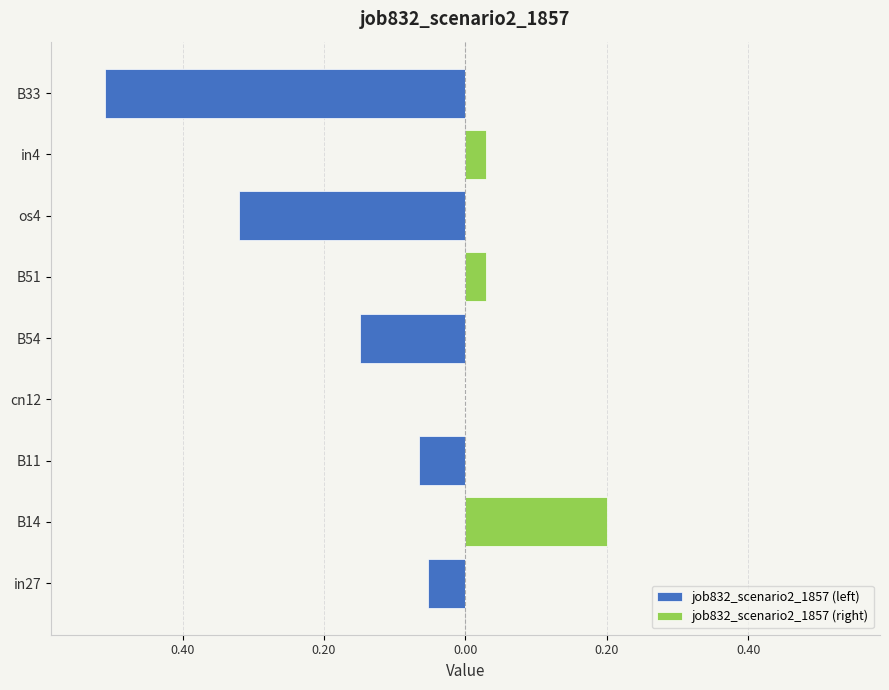

Which series has the largest total across all categories?

job832_scenario2_1857 (right)